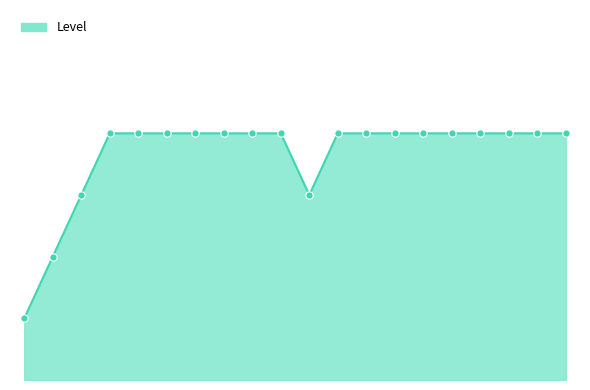

Does the chart have visible grid lines?

No